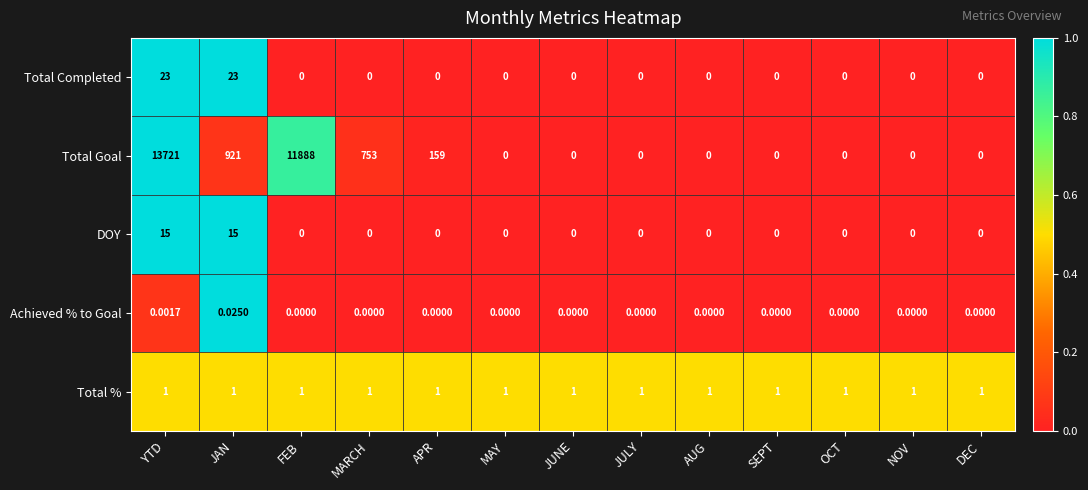

Which series has the largest range (max minus min)?

Total Goal